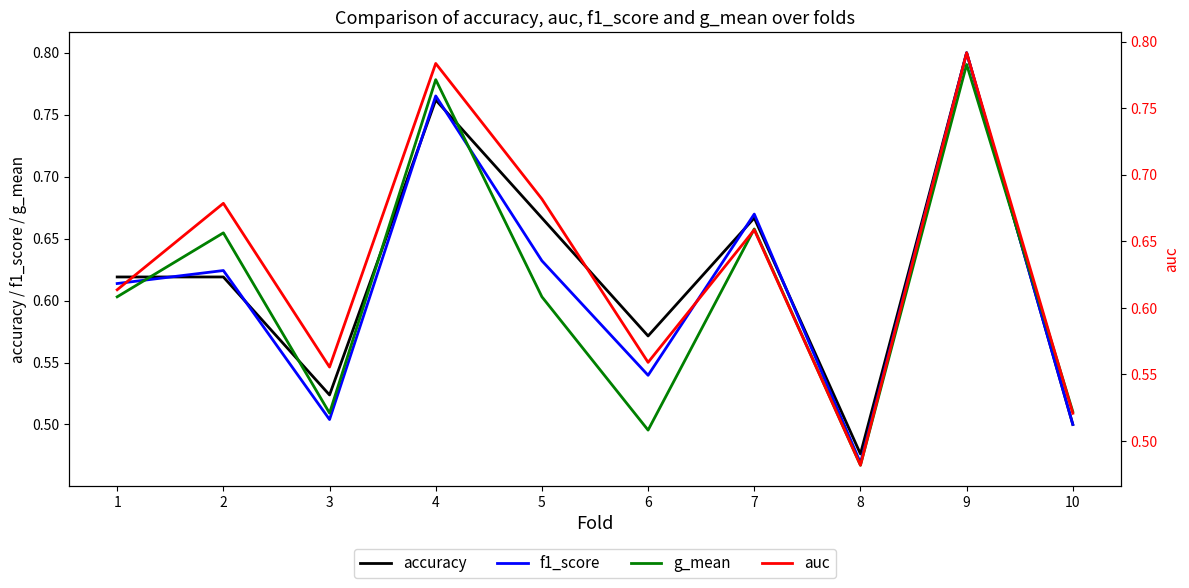

Which series has the largest total across all categories?

auc